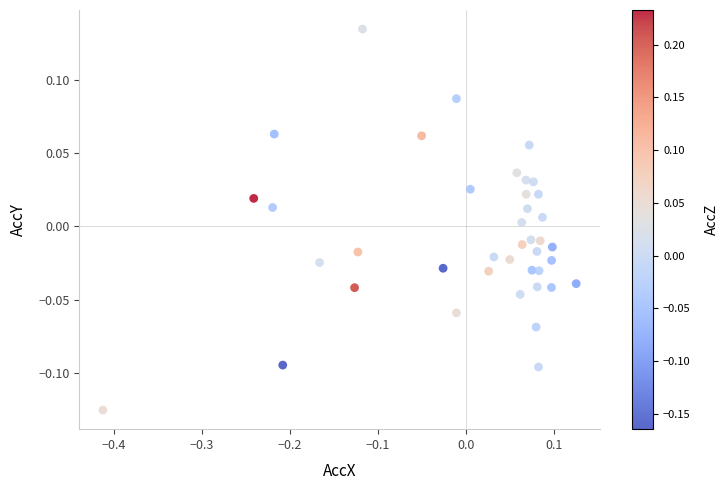

What is the range of Y values (max minus min)?

0.3